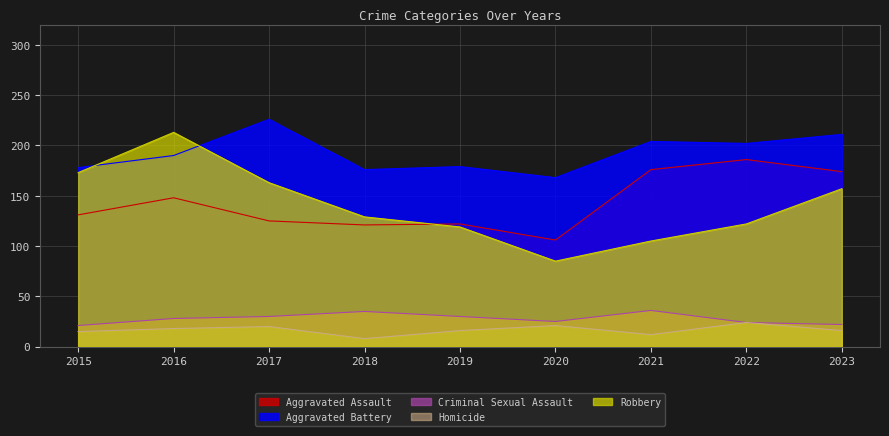

At which category is the sum across all series the highest?

2016